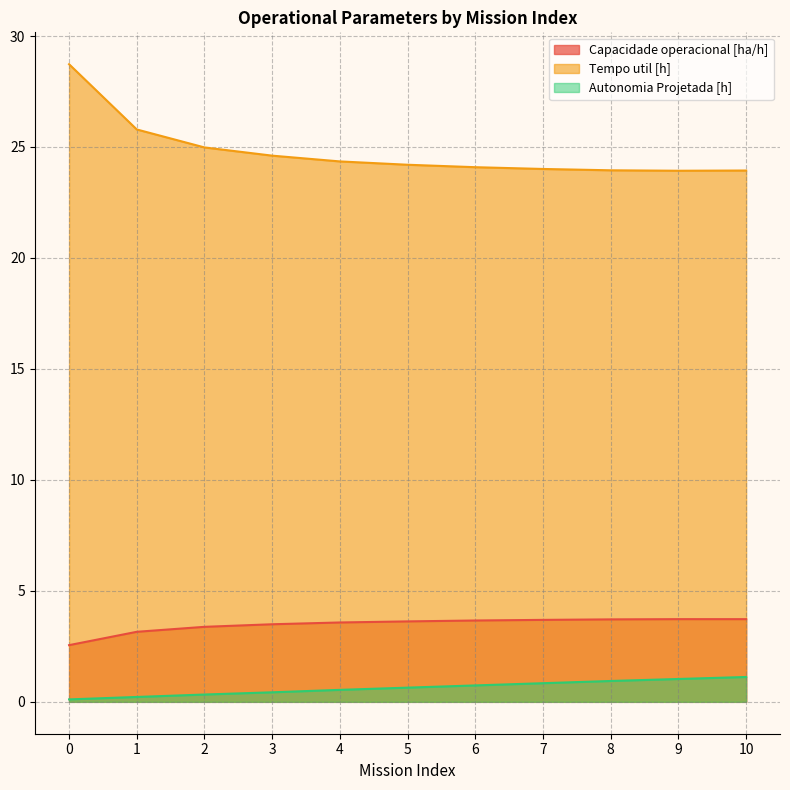

What is the sum of all Autonomia Projetada [h] values?

6.9